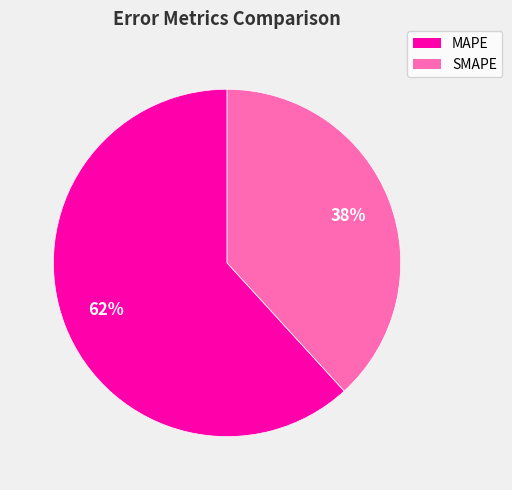

What percentage is the SMAPE slice, to the nearest percent?

38%